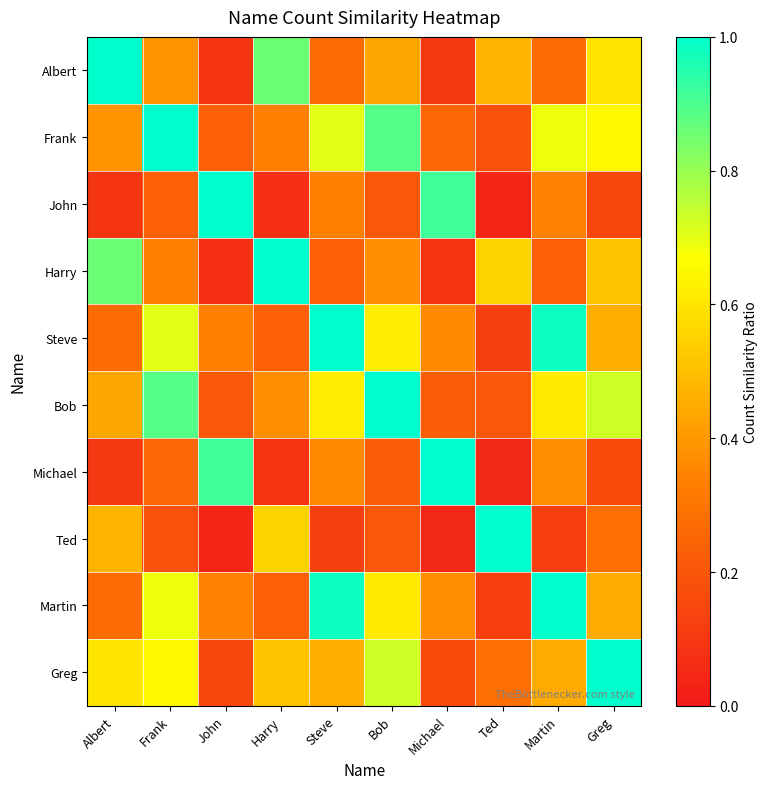

Rank the series by their maximum value, from highest to lowest.

Albert, Frank, John, Harry, Steve, Bob, Michael, Ted, Martin, Greg